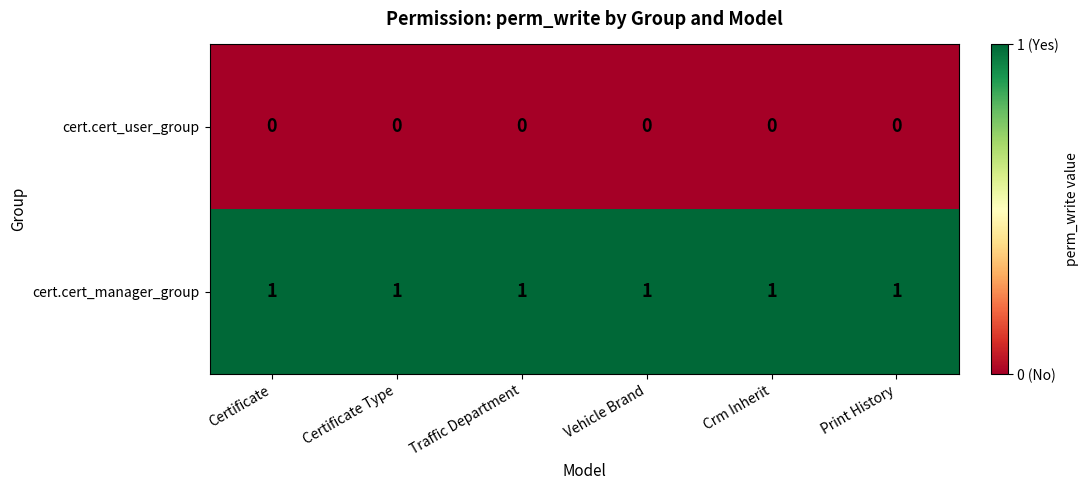

True or false: cert.cert_manager_group has a value of 1 at Certificate Type.

True